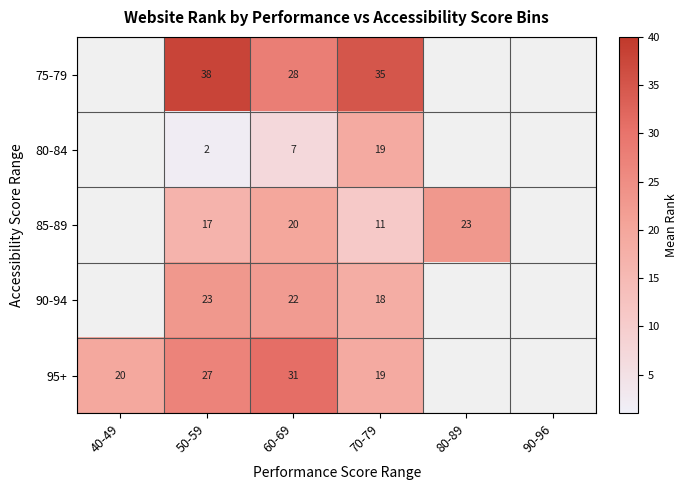

What is the total value across all series at 60-69?

108